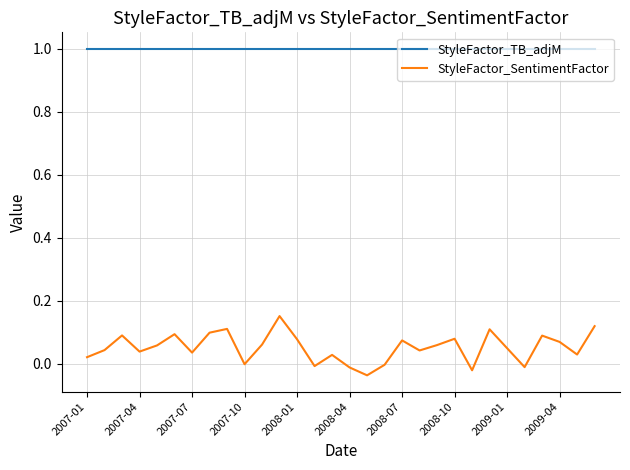

True or false: StyleFactor_TB_adjM and StyleFactor_SentimentFactor intersect in this chart.

False